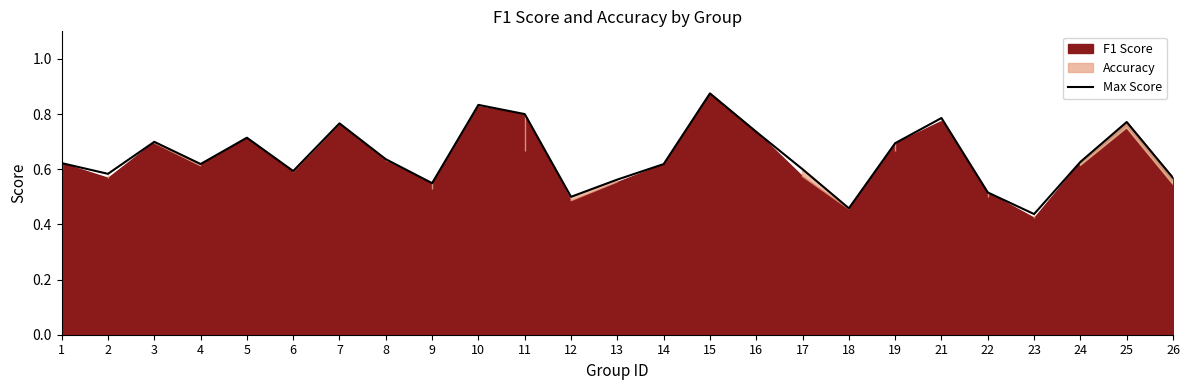

Read the value at 6.

0.6